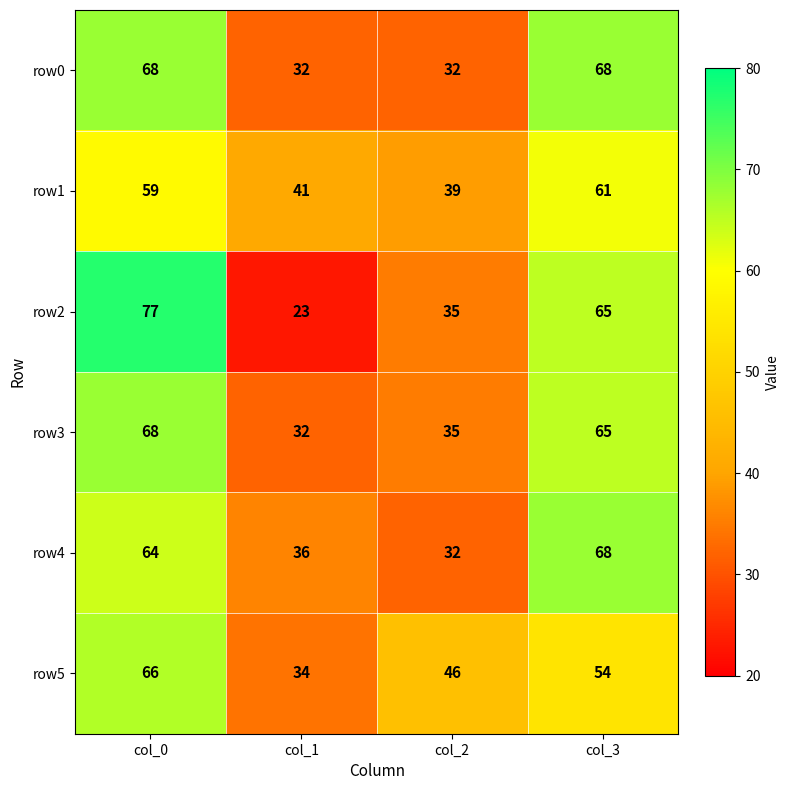

What is the difference between the maximum and minimum values in the row0 series?

36